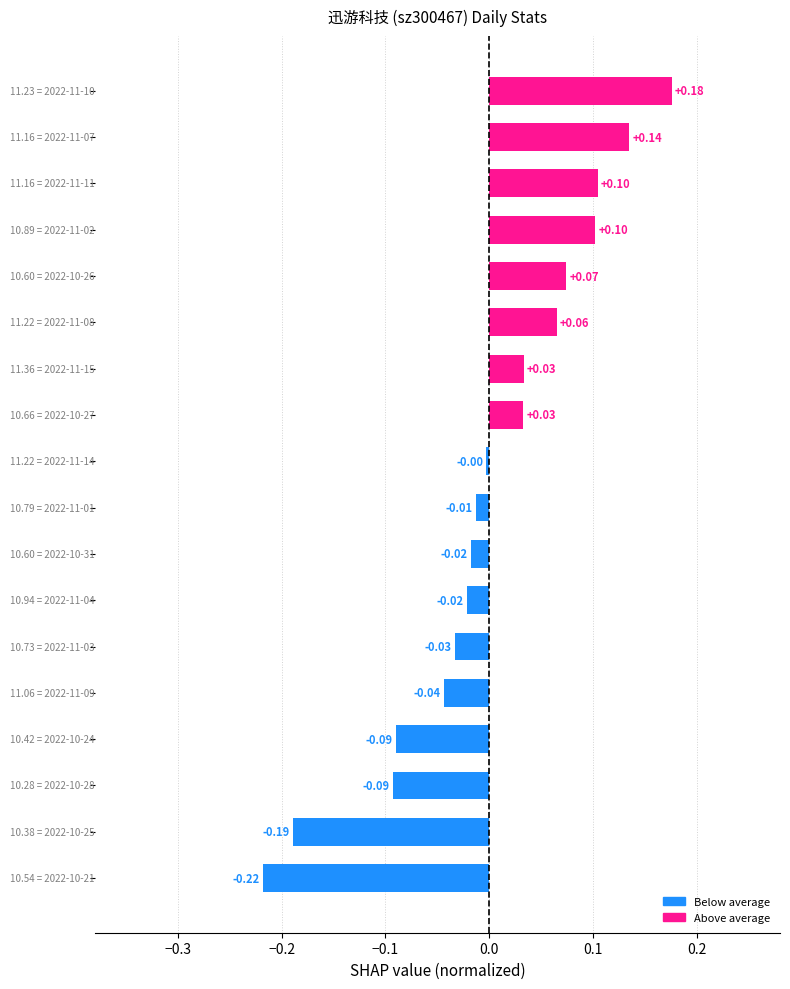

What is the difference between the maximum and minimum values?

0.4